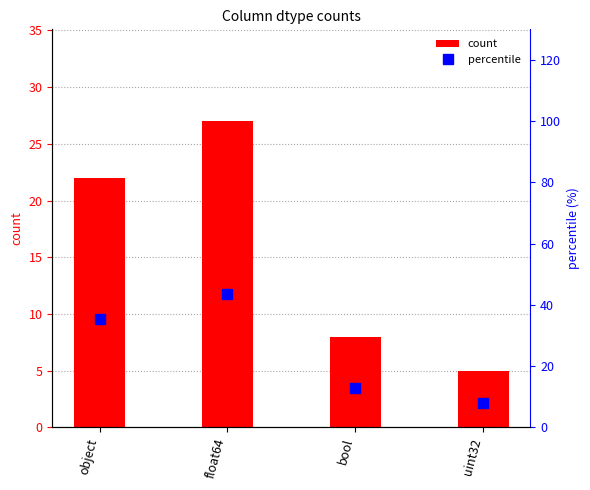

What is the highest value of the count series?

27